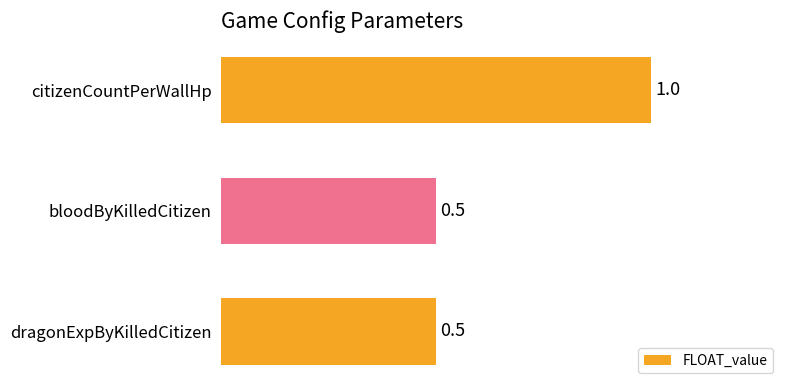

Reading top to bottom, extract all data points from this chart.

citizenCountPerWallHp=1.0	bloodByKilledCitizen=0.5	dragonExpByKilledCitizen=0.5